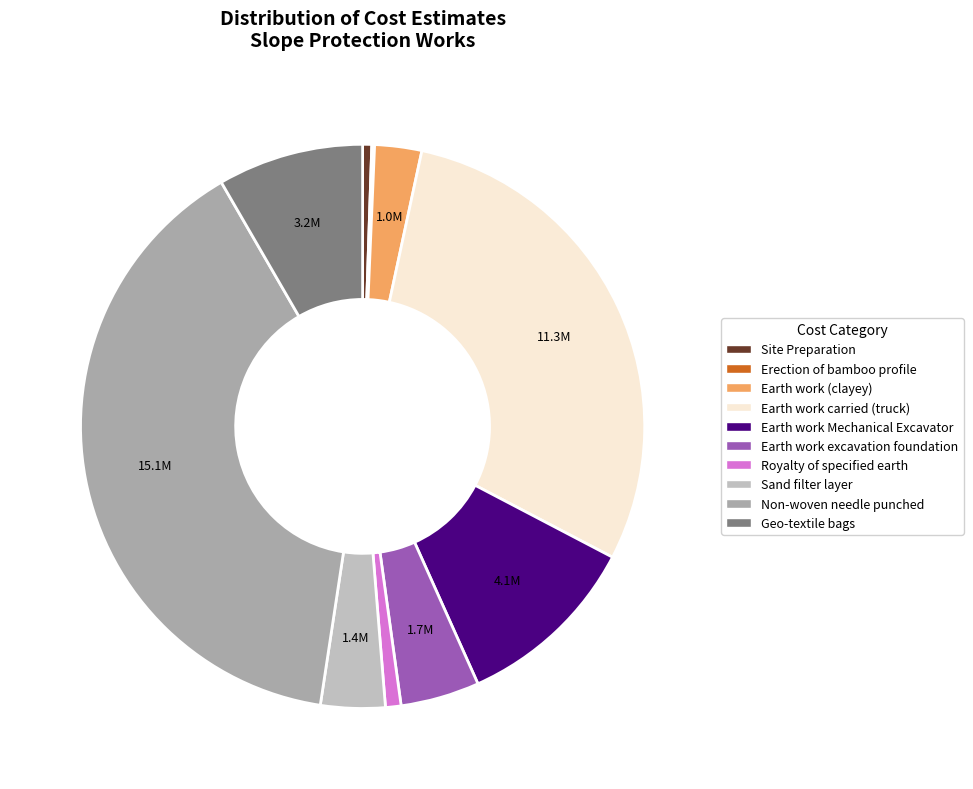

Is there any slice that represents more than half of the pie?

No